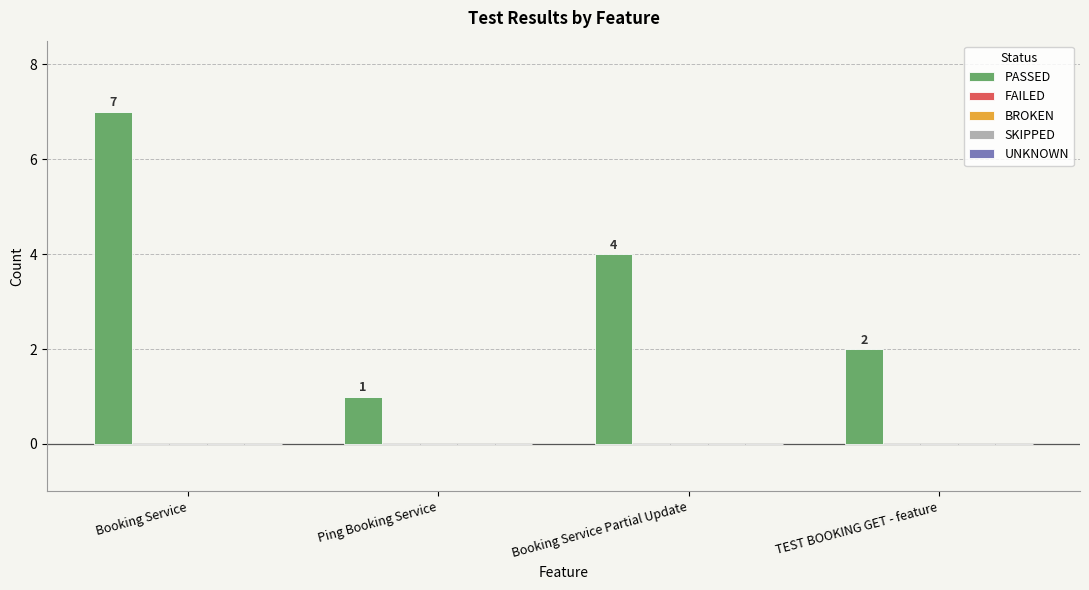

What is the sum of all values?

14